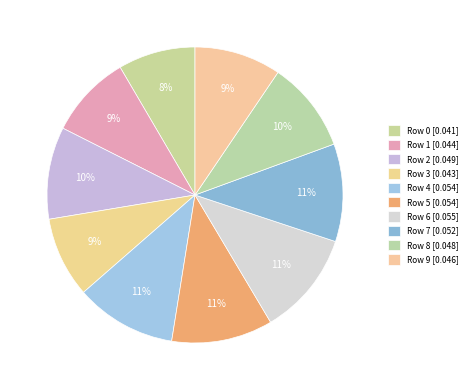

To the nearest percent, what is the combined percentage of Row 3 and Row 1?

18%